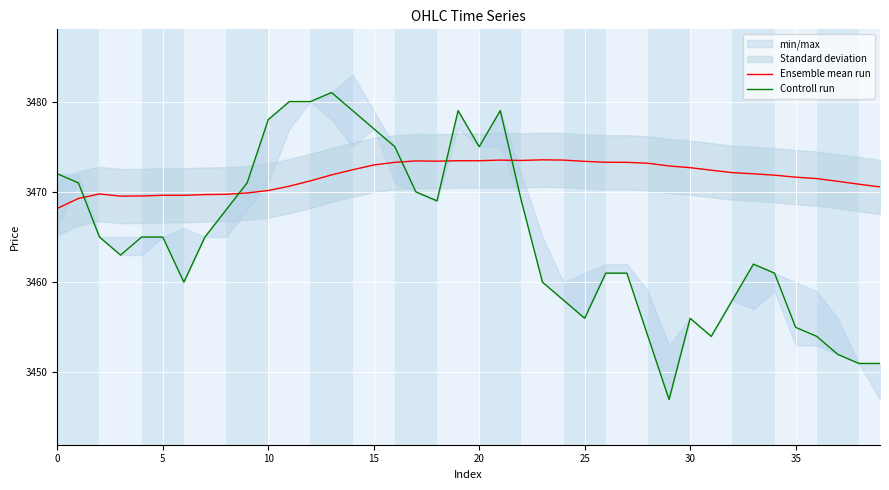

At how many categories does at least one series exceed 3477?

7